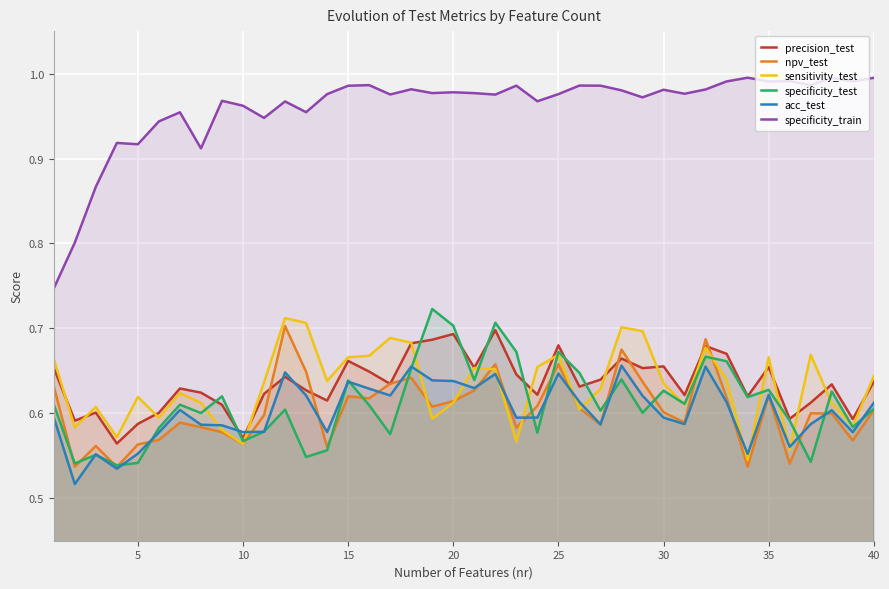

Which series has the largest total across all categories?

specificity_train